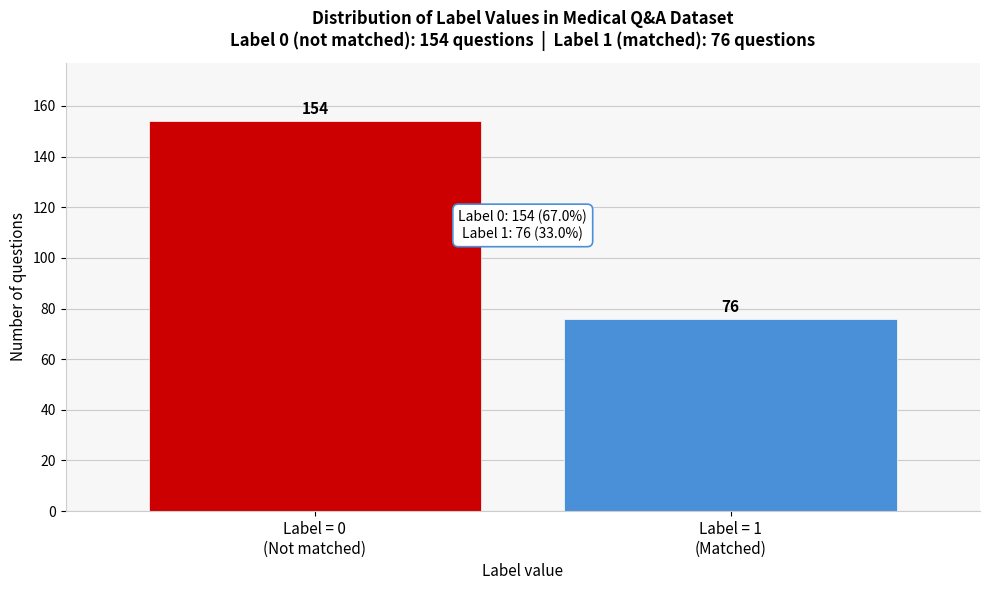

Reading left to right, extract all data points from this chart.

154	76